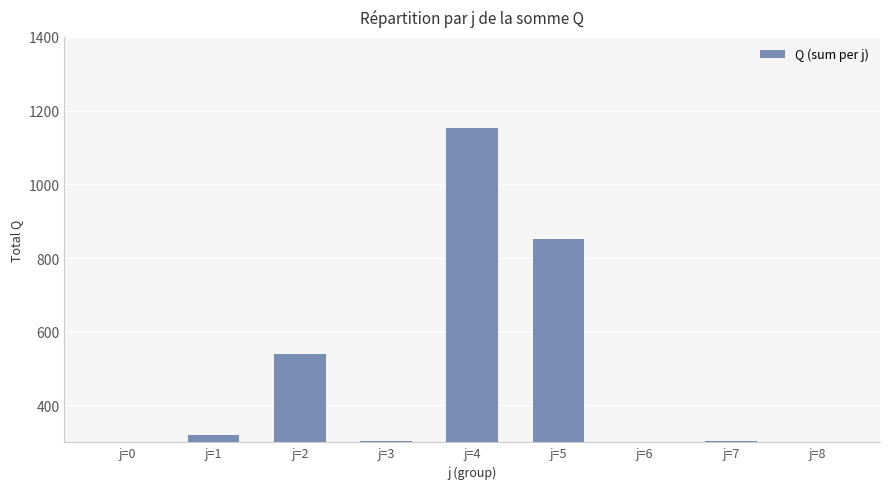

How many data points are less than 303?

3